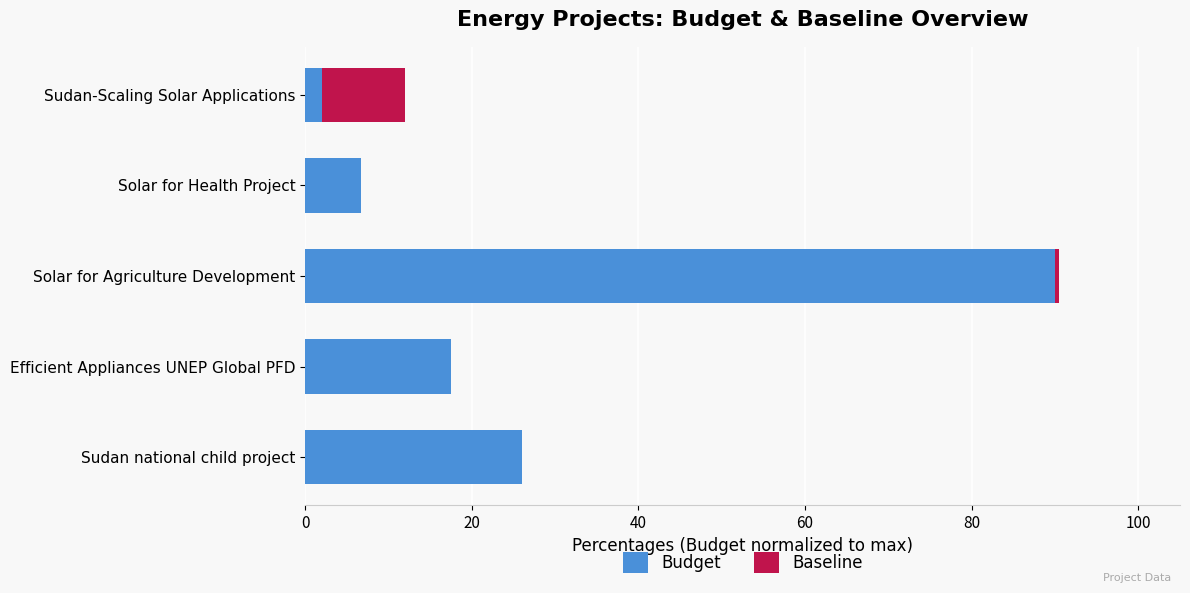

Where is Budget nearest to the value 45?

Sudan national child project